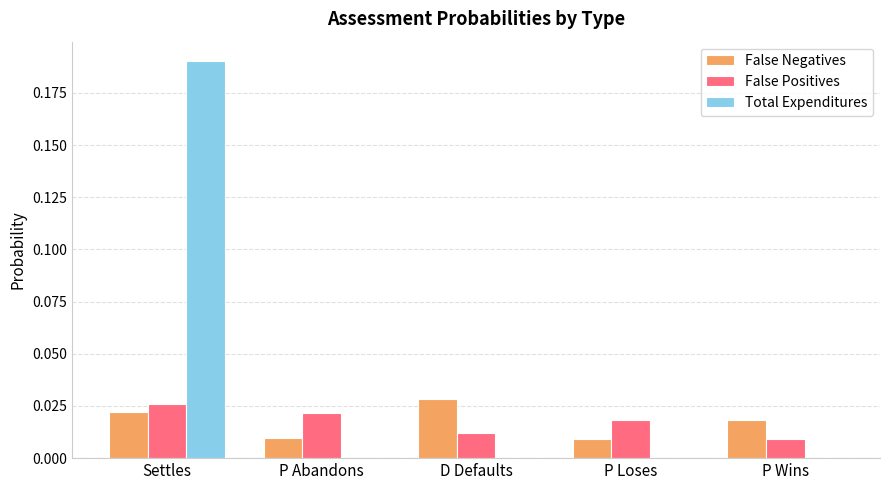

At which category is the sum across all series the highest?

Settles